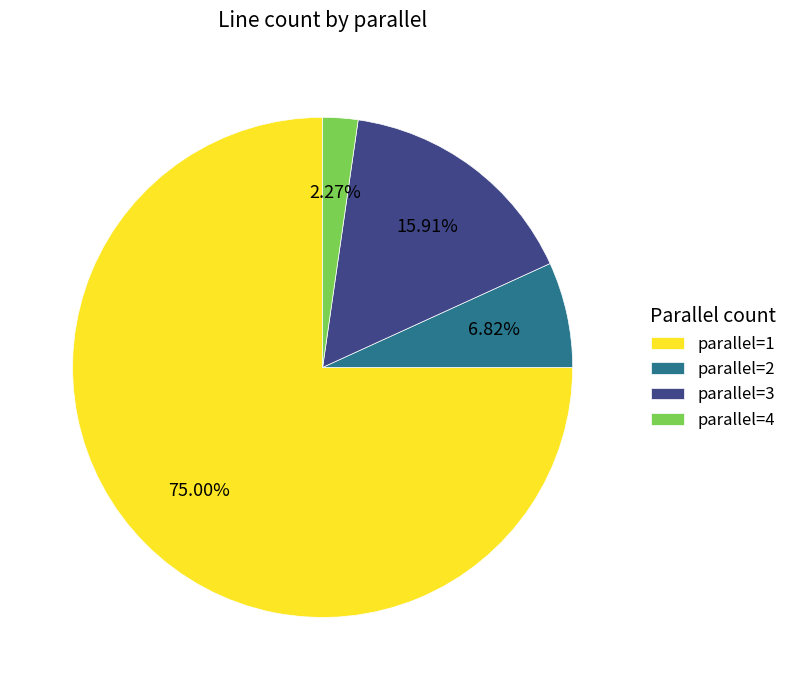

Which slice is the largest?

parallel=1